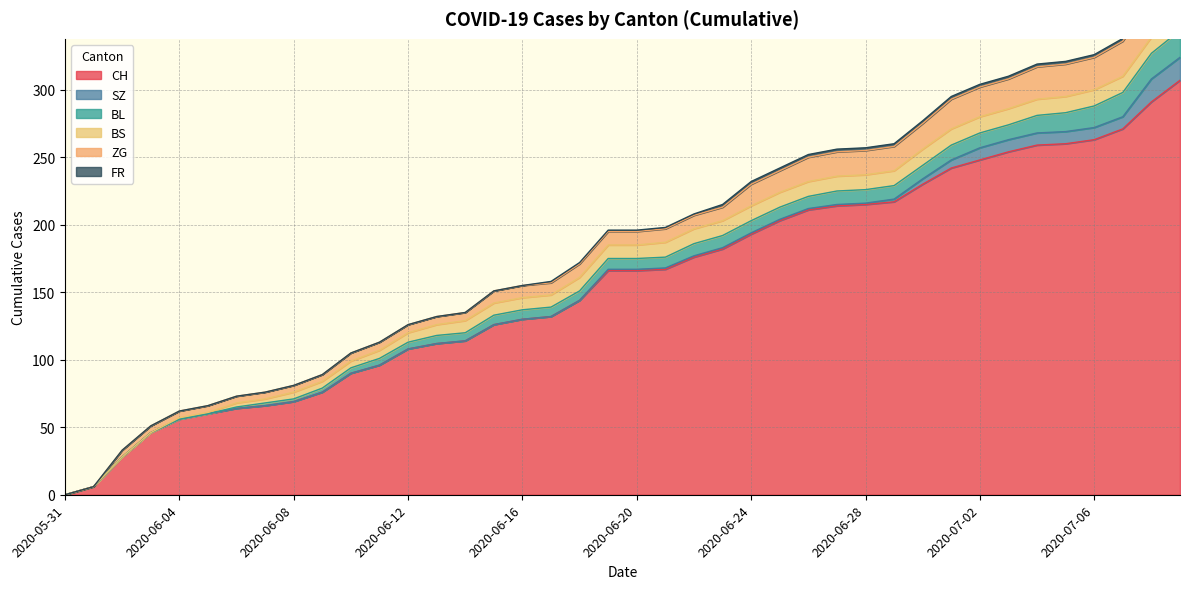

True or false: ZG and BL cross at least once.

False